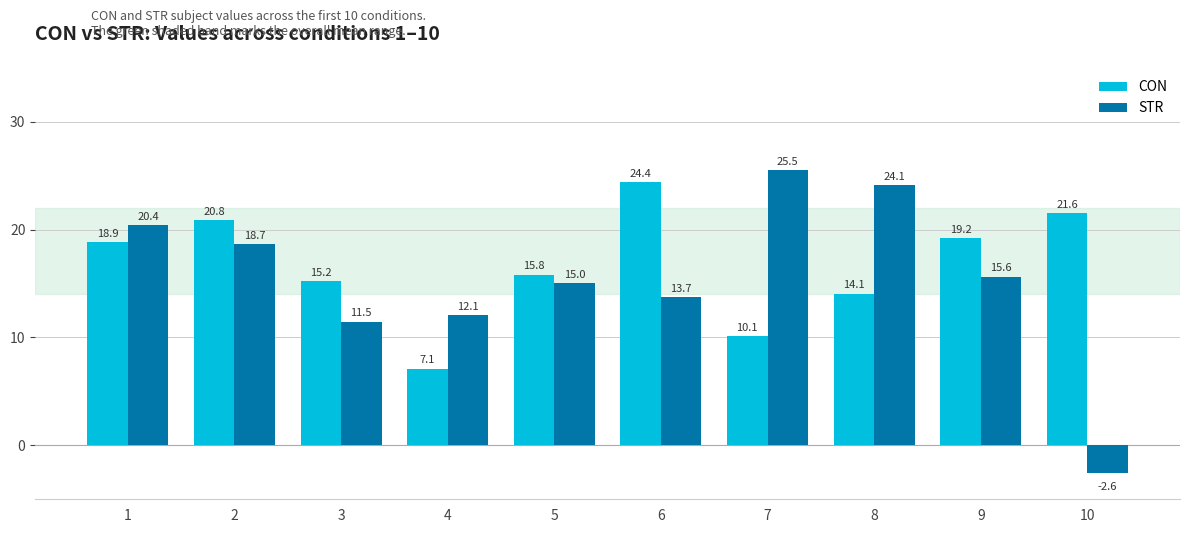

What is the minimum value shown in the chart?

-2.6